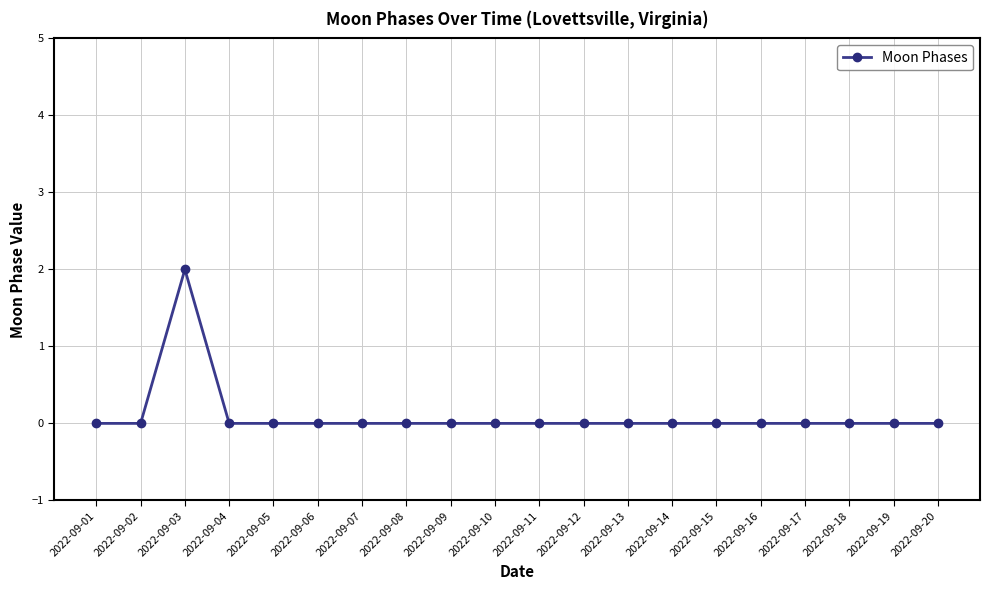

How many values are between 0 and 1?

19